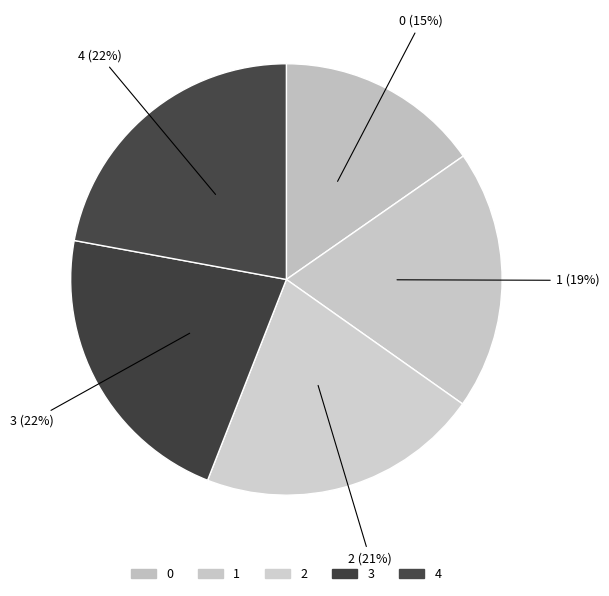

To the nearest percent, what percentage of the pie is 4?

22%